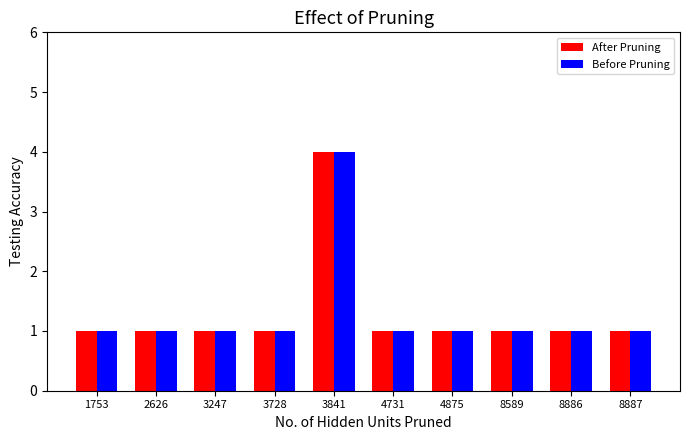

At which category is the sum across all series the highest?

3841